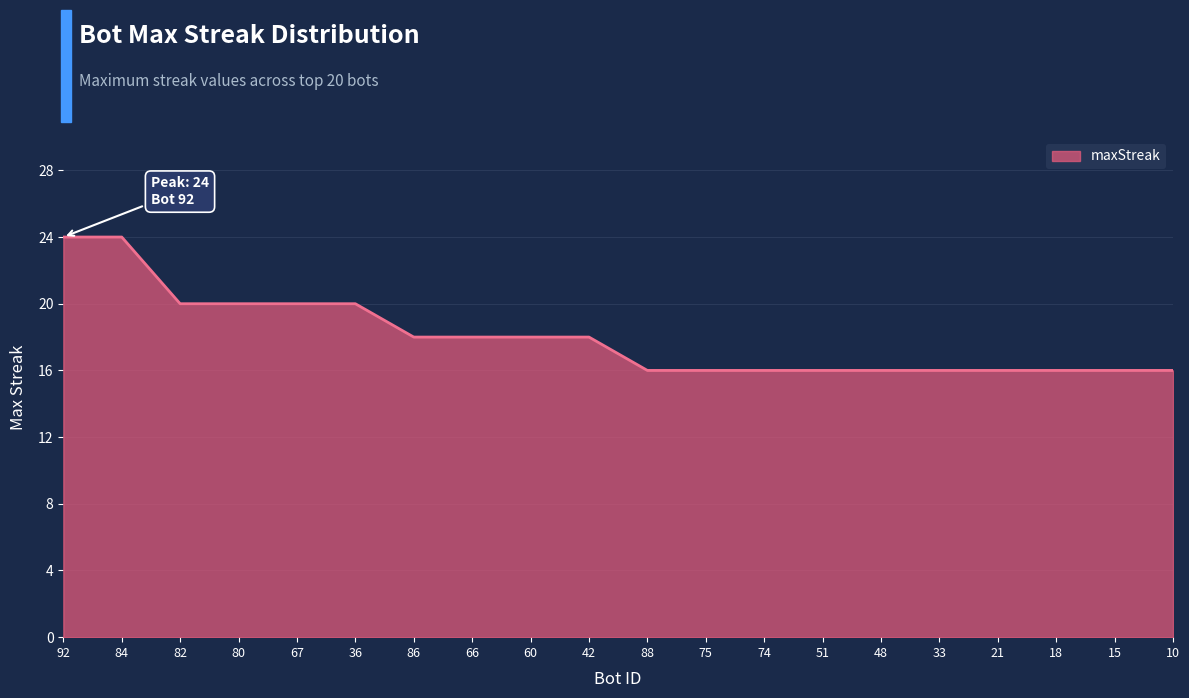

Is it true that the value at 66 is 18?

True